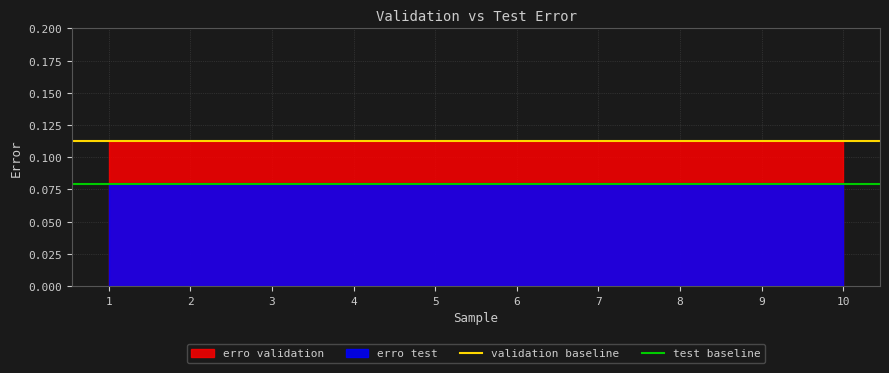

Is it true that validation baseline equals 0.1 at 2?

True